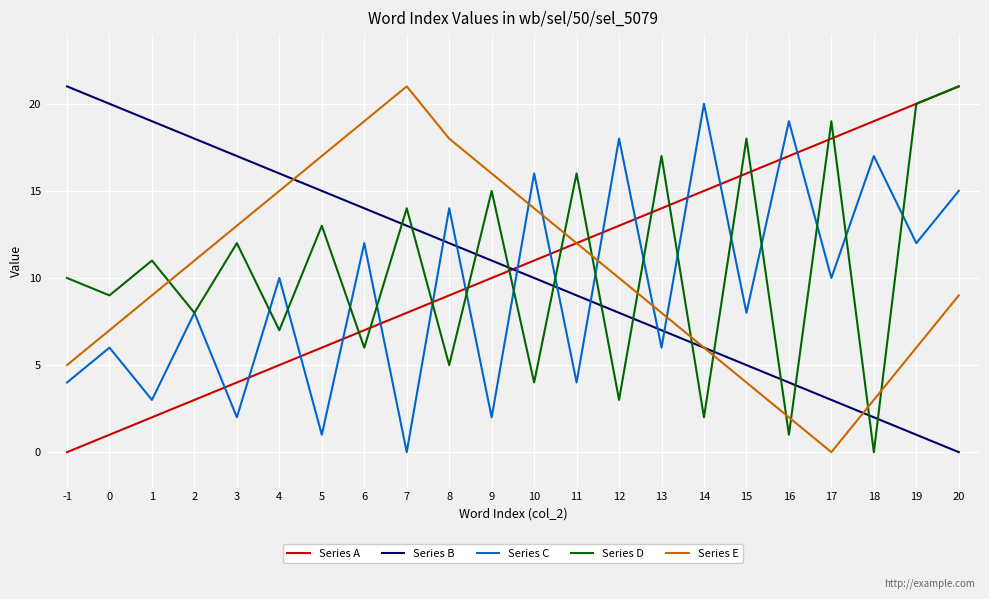

Which category has the highest value in the Series B series?

-1